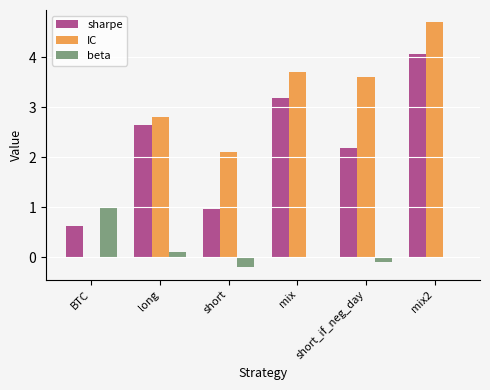

Which series has the widest spread of values?

IC